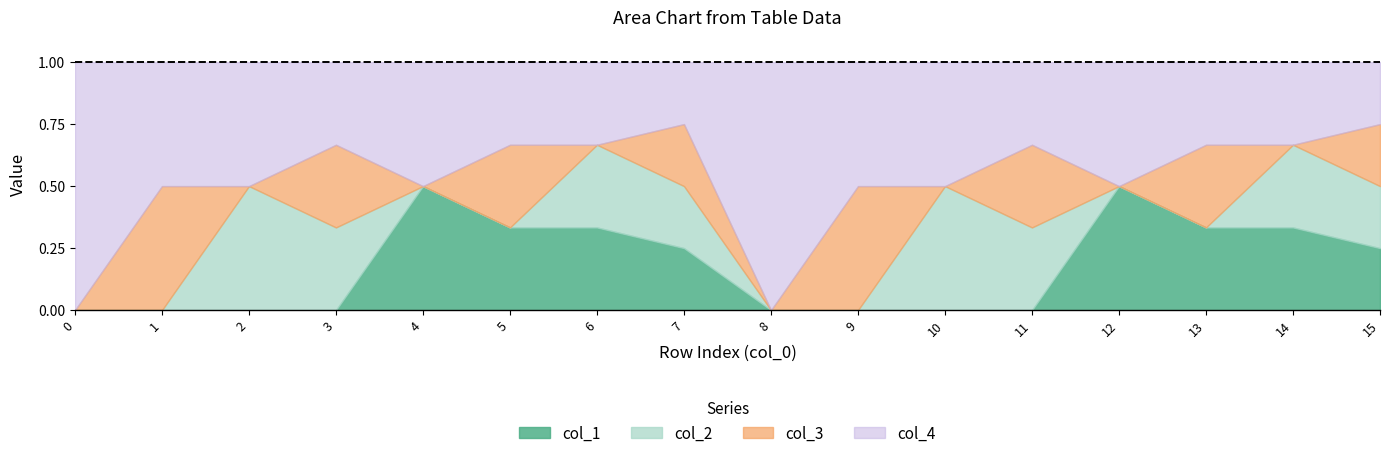

At how many categories does at least one series exceed 0?

14